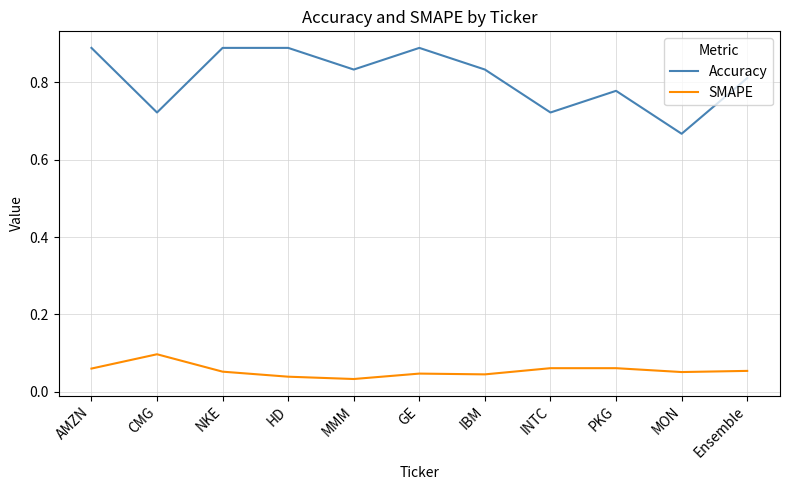

True or false: Accuracy has a value of 0.3 at PKG.

False